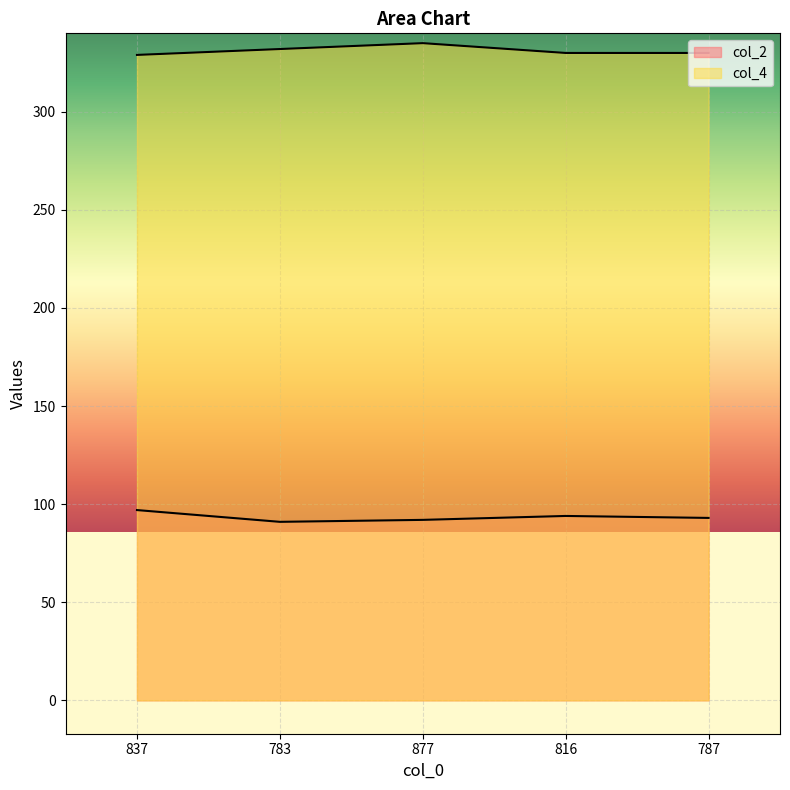

What position from the right is 816?

2